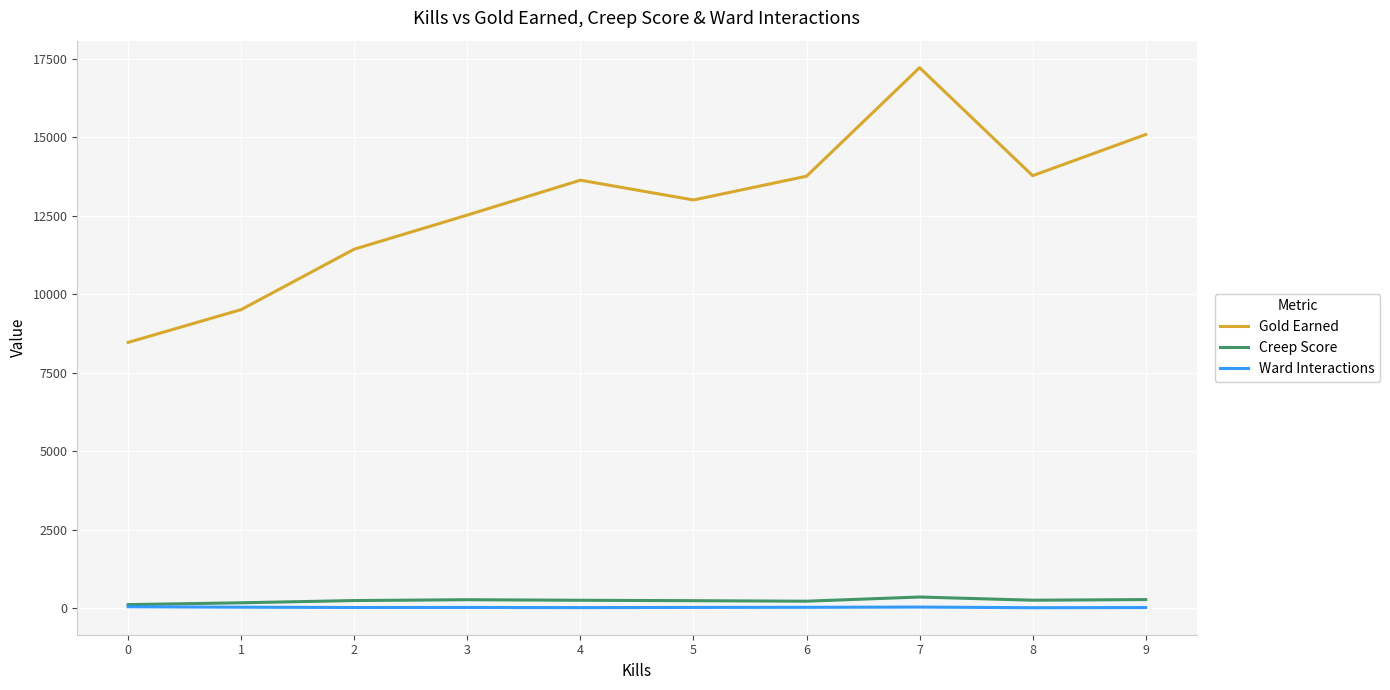

At how many categories does at least one series exceed 10697?

8